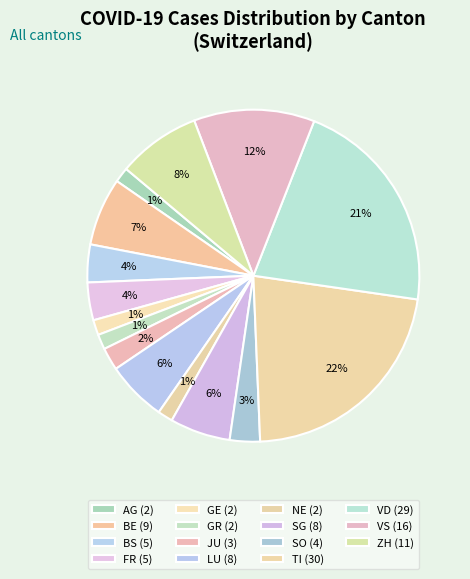

Count the number of slices in the pie.

15